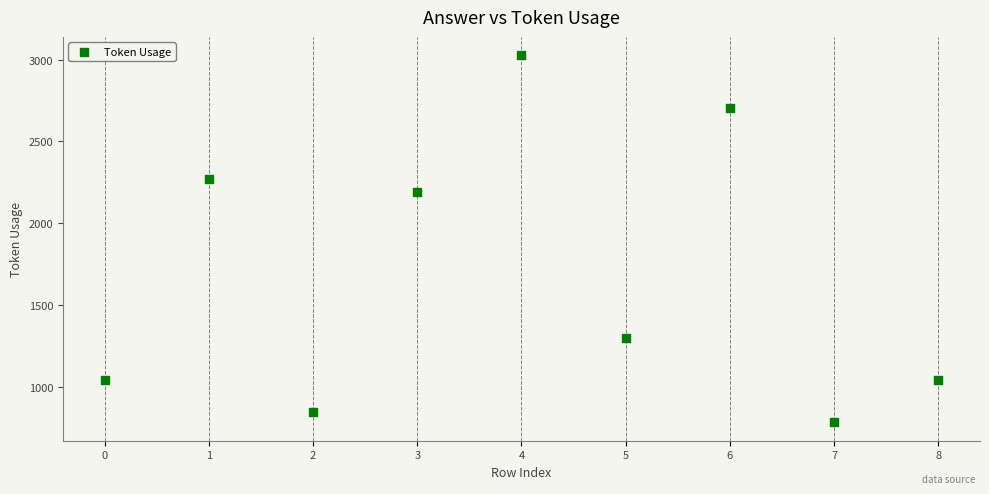

What Y value in the scatter plot is closest to 1906?

2194